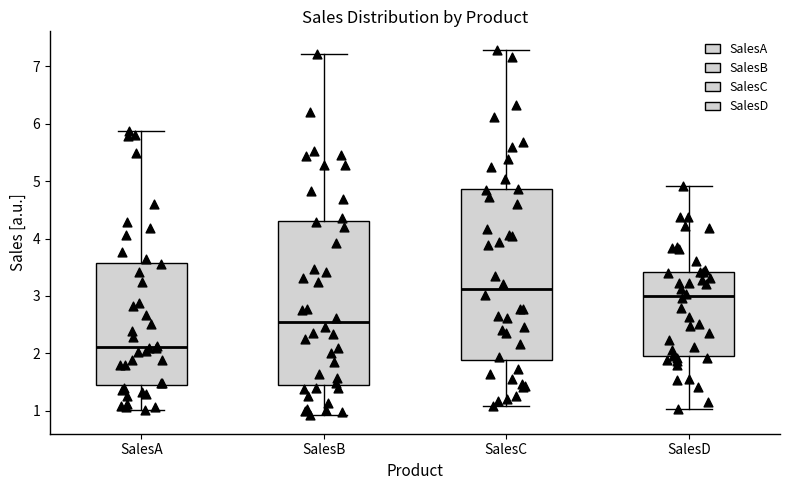

Which box's median line is the highest?

SalesC